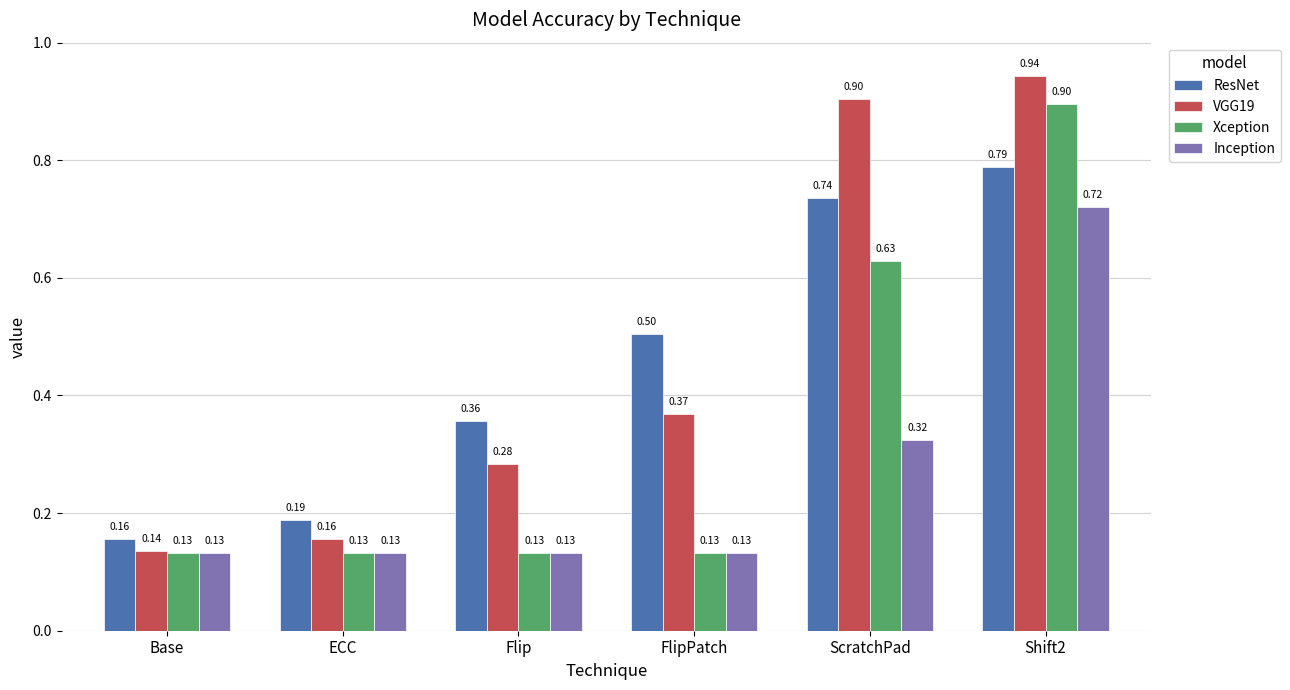

Rank the series by their maximum value, from highest to lowest.

VGG19, Xception, ResNet, Inception